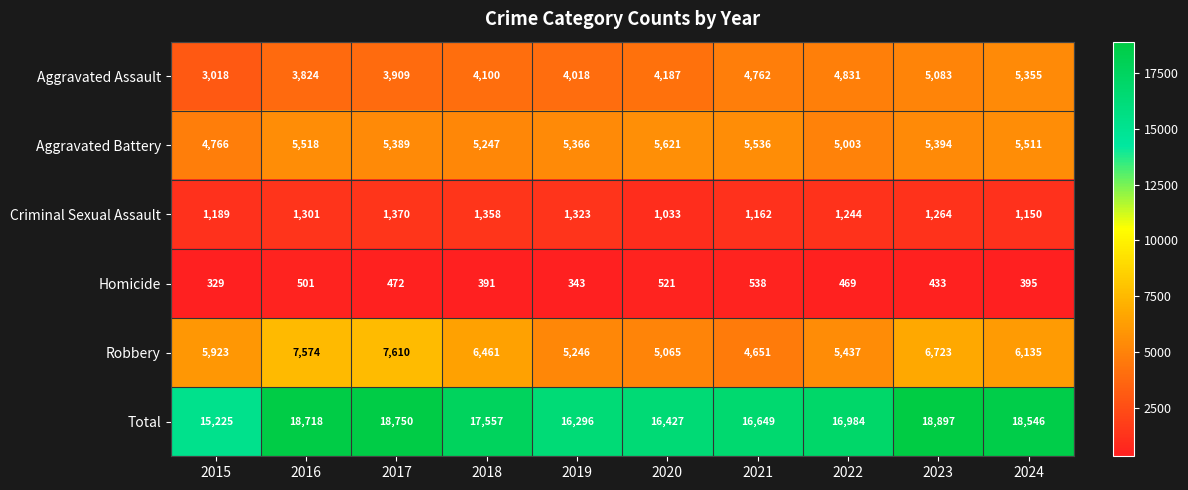

Which series has the largest total across all categories?

Total